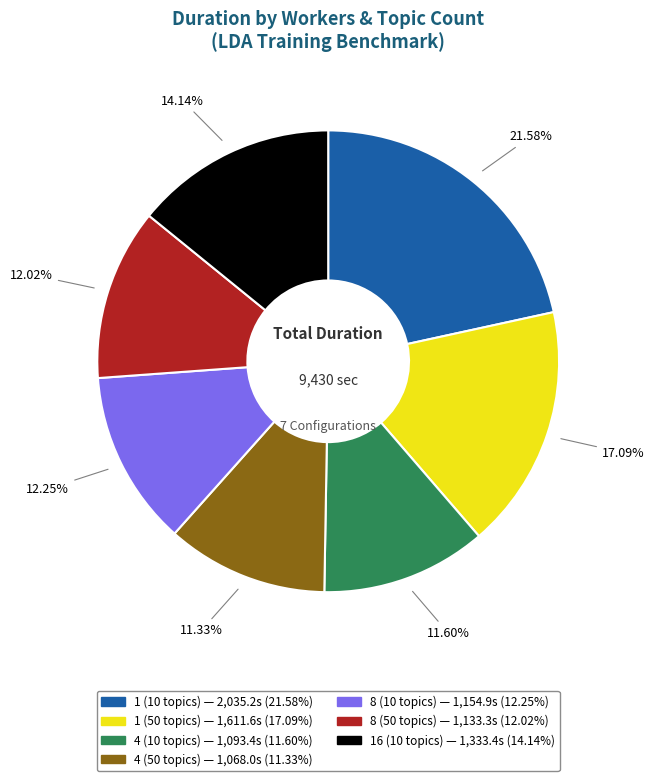

To the nearest percent, what is the difference between the 4 (10 topics) and 1 (10 topics) slice percentages?

10%